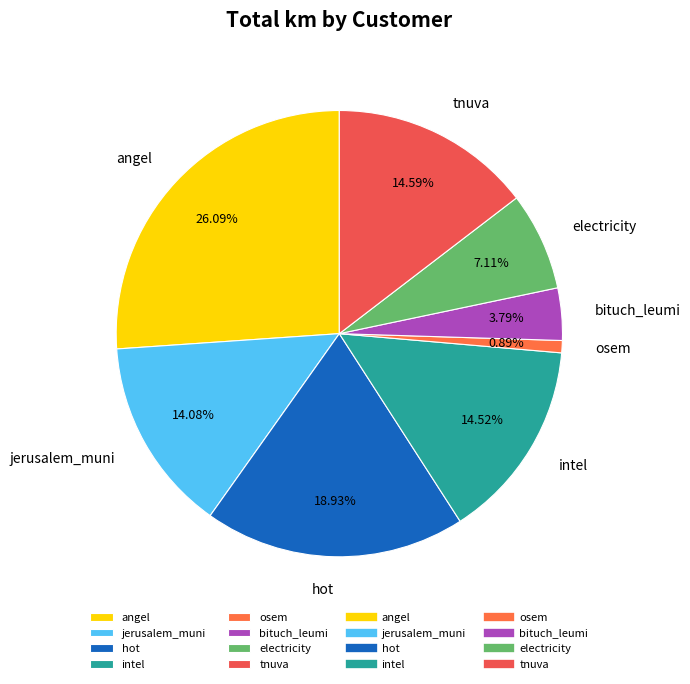

Which slice is the largest?

angel